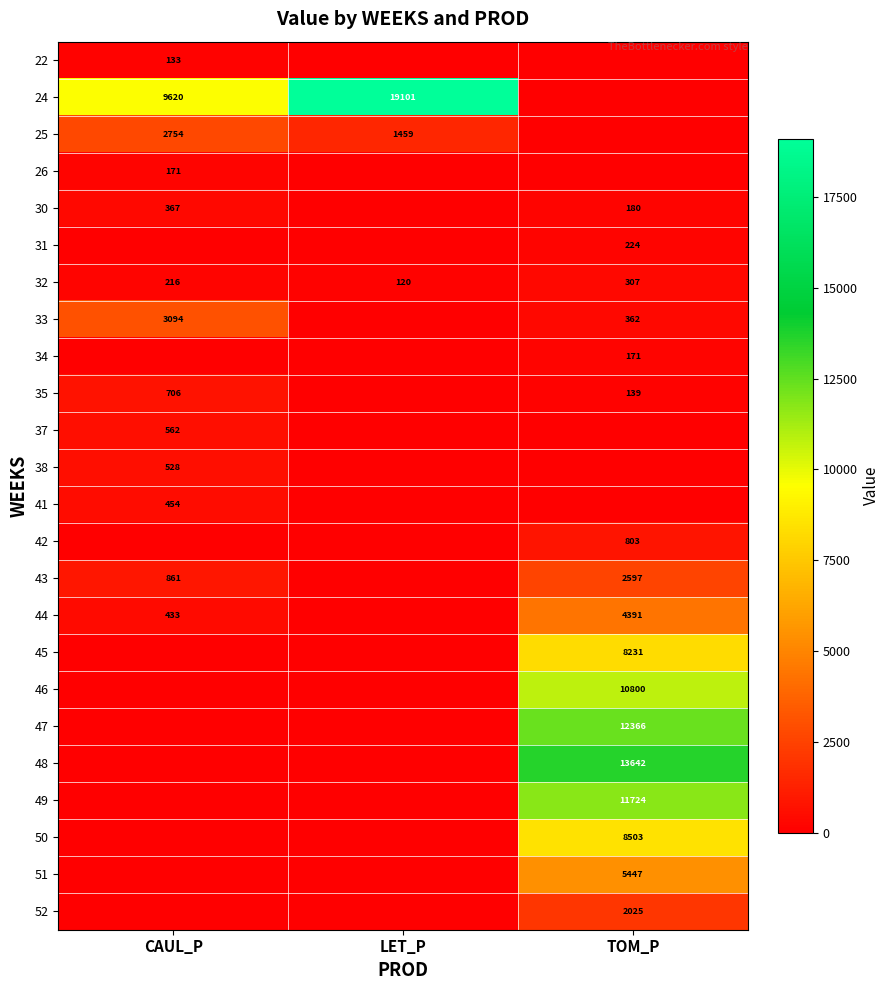

The 35 series shows 236 at TOM_P. True or false?

False